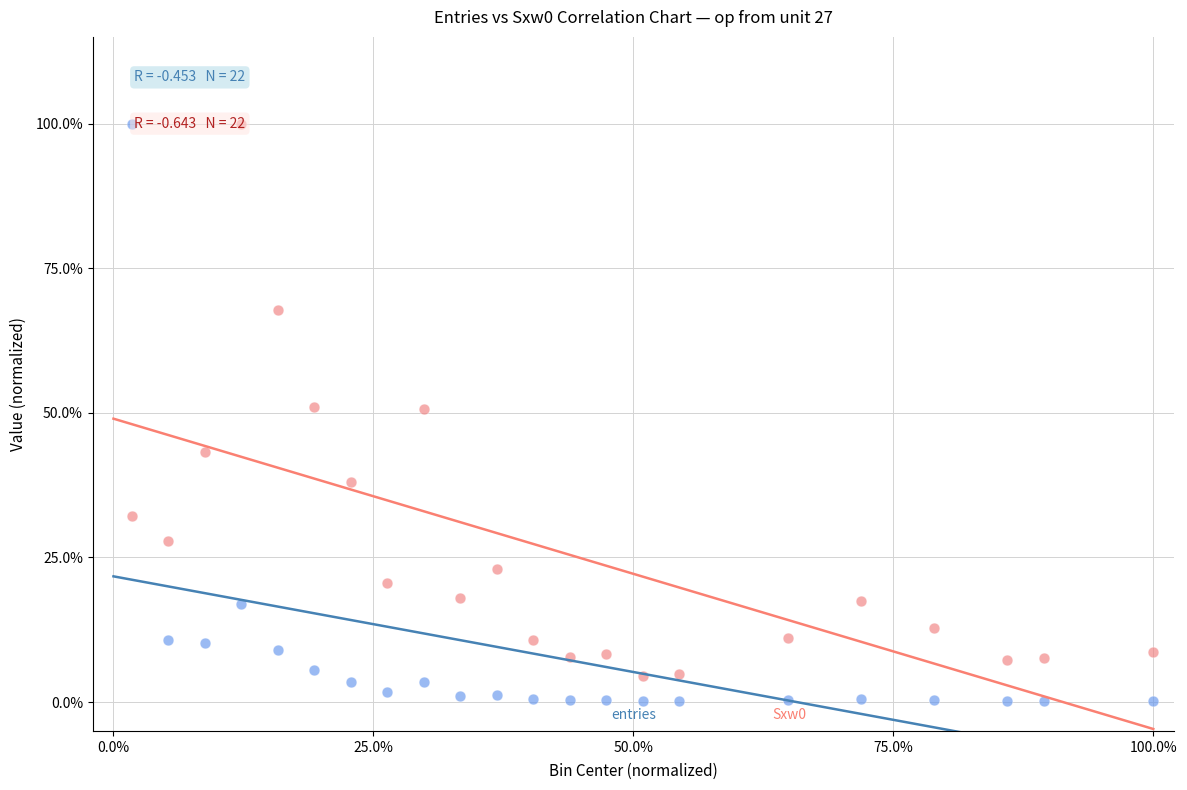

Across all data points, what is the range of X values (max minus min)?

98.2